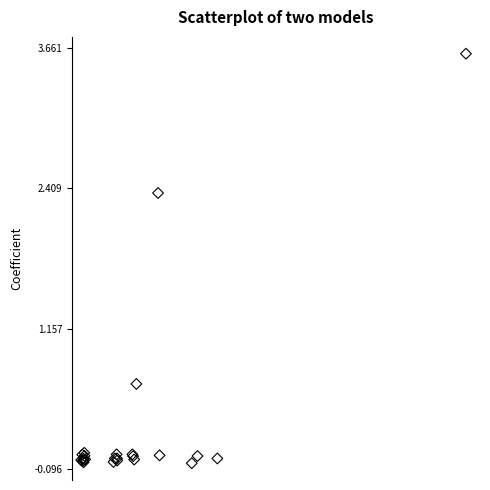

What Y value in the scatter plot is closest to 1?

0.7